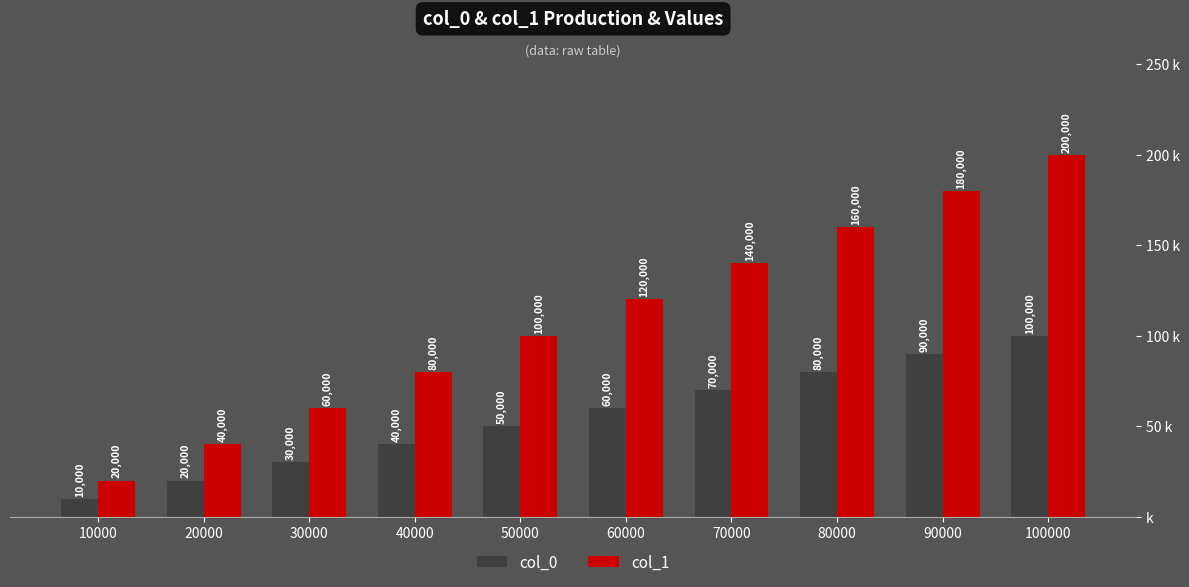

Which category has the lowest value across all series?

10000